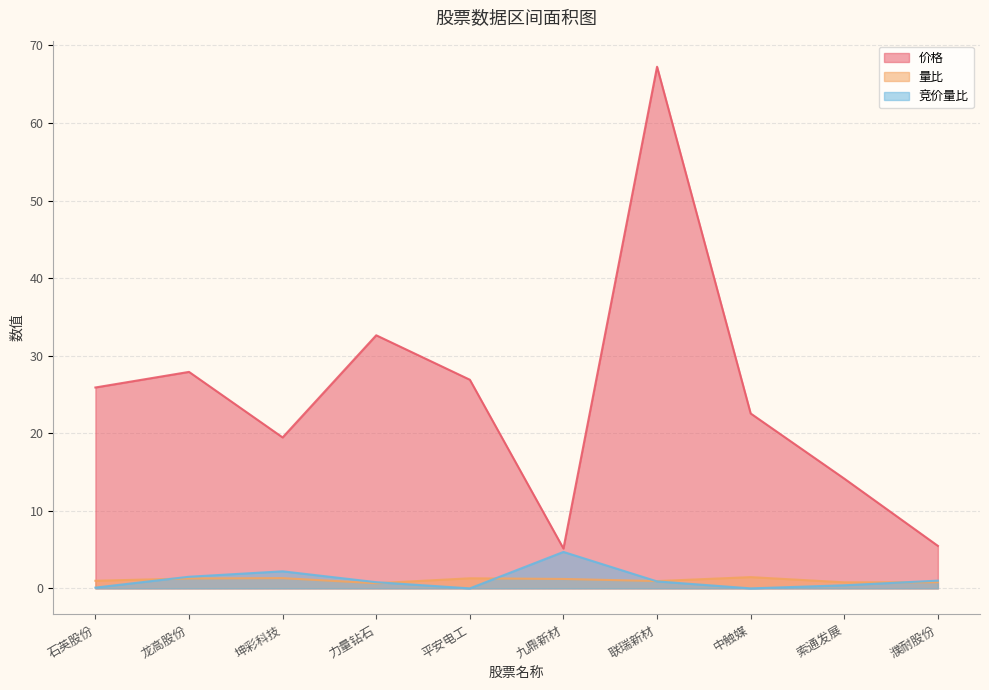

At which label does 竞价量比 reach its peak?

九鼎新材